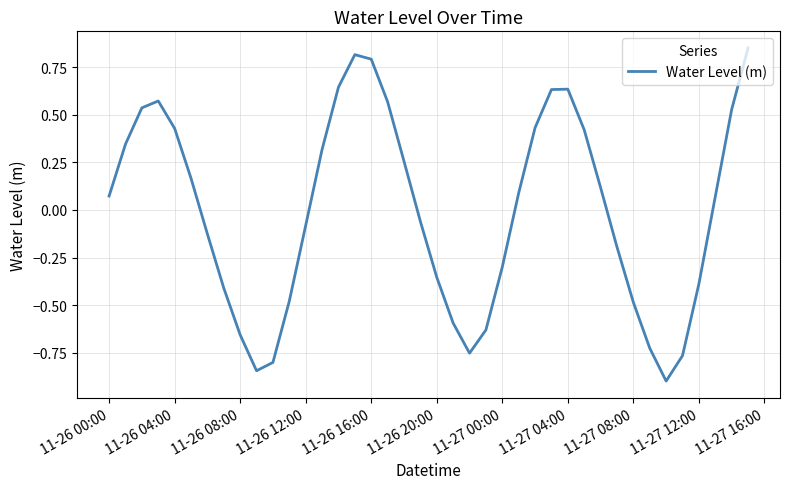

What is the difference between the maximum and minimum values?

1.8